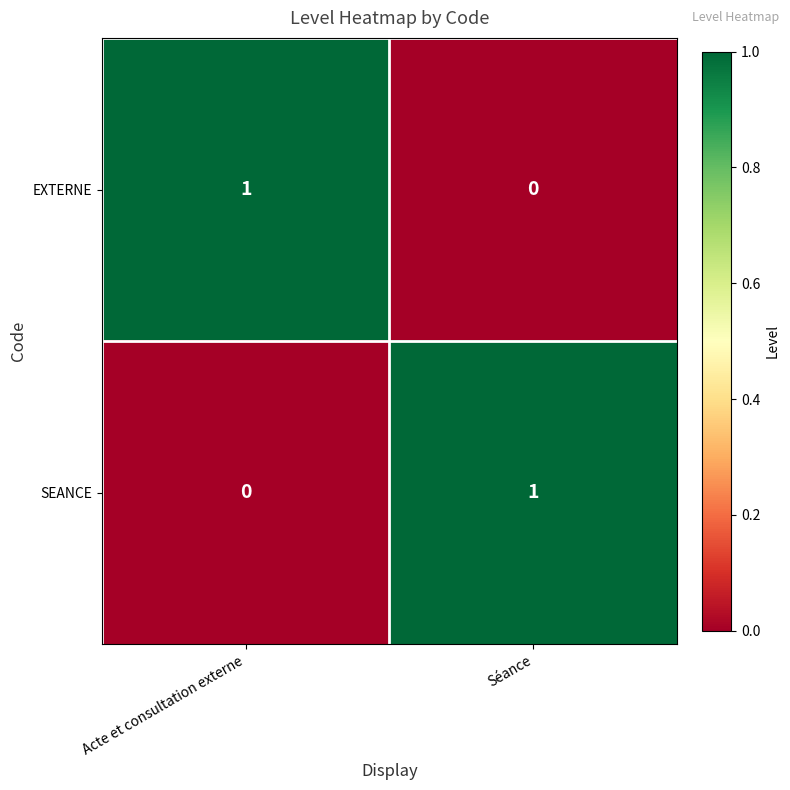

True or false: SEANCE has a value of 1 at Séance.

True